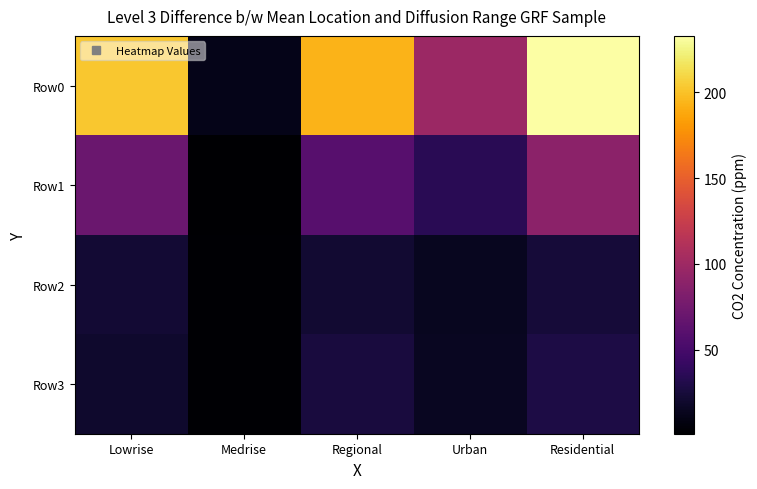

How many categories are shown in the chart?

5